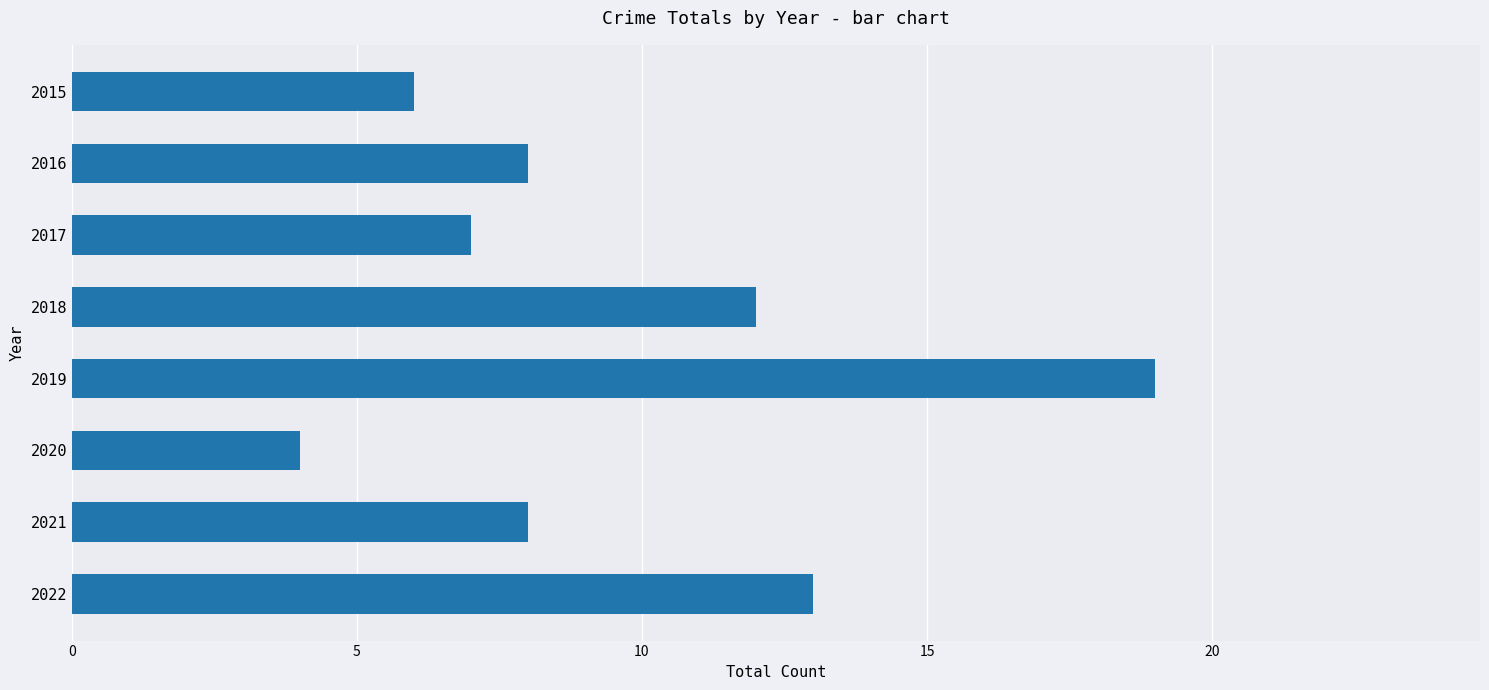

What is the change in value from 2017 to 2021?

+1